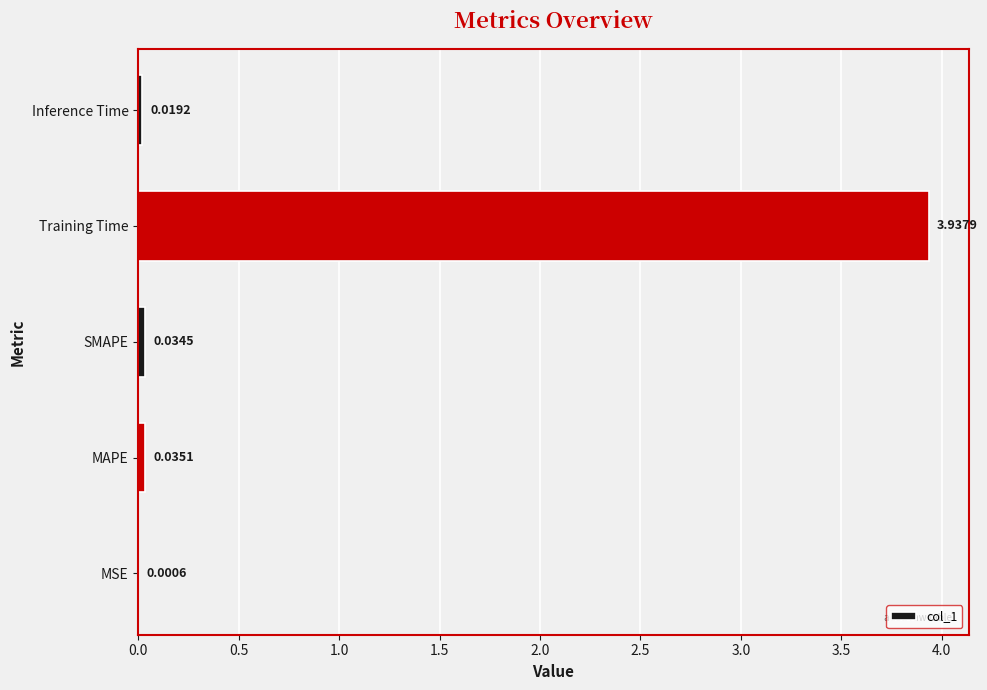

Which has a higher value, MSE or Training Time?

Training Time